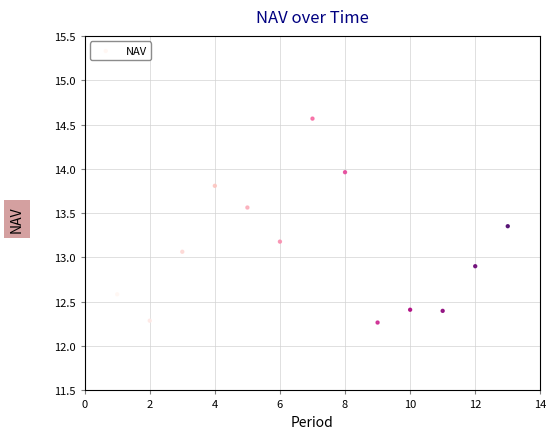

What is the range of X values (max minus min)?

12.0